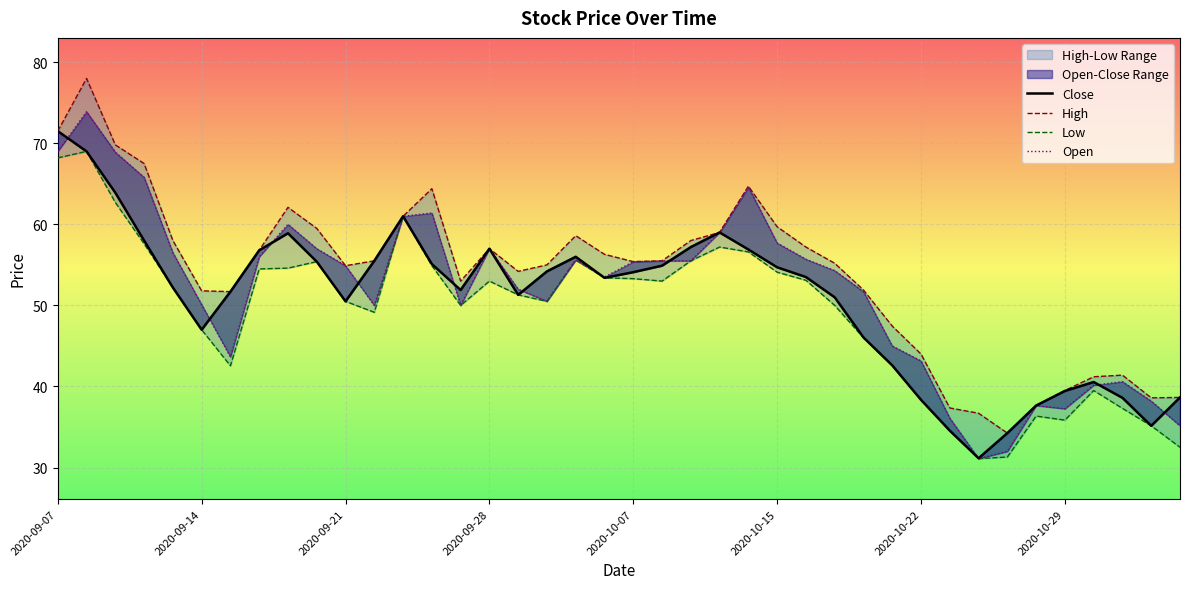

How many values in the Close series are below 53?

19